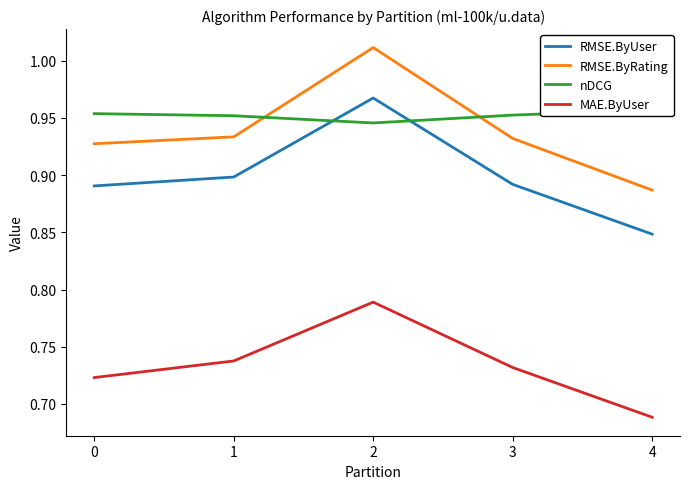

True or false: RMSE.ByUser has more than 1 interior local peaks.

False